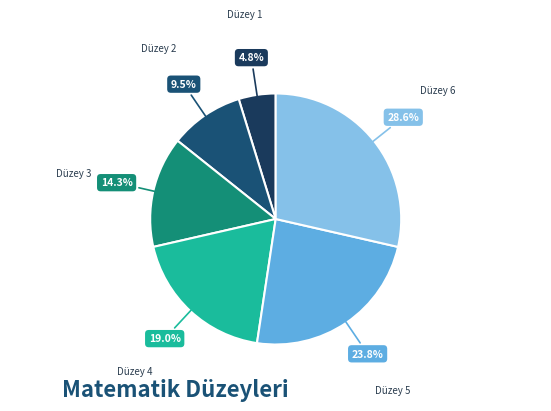

What is the smallest slice in the pie chart?

Düzey 1